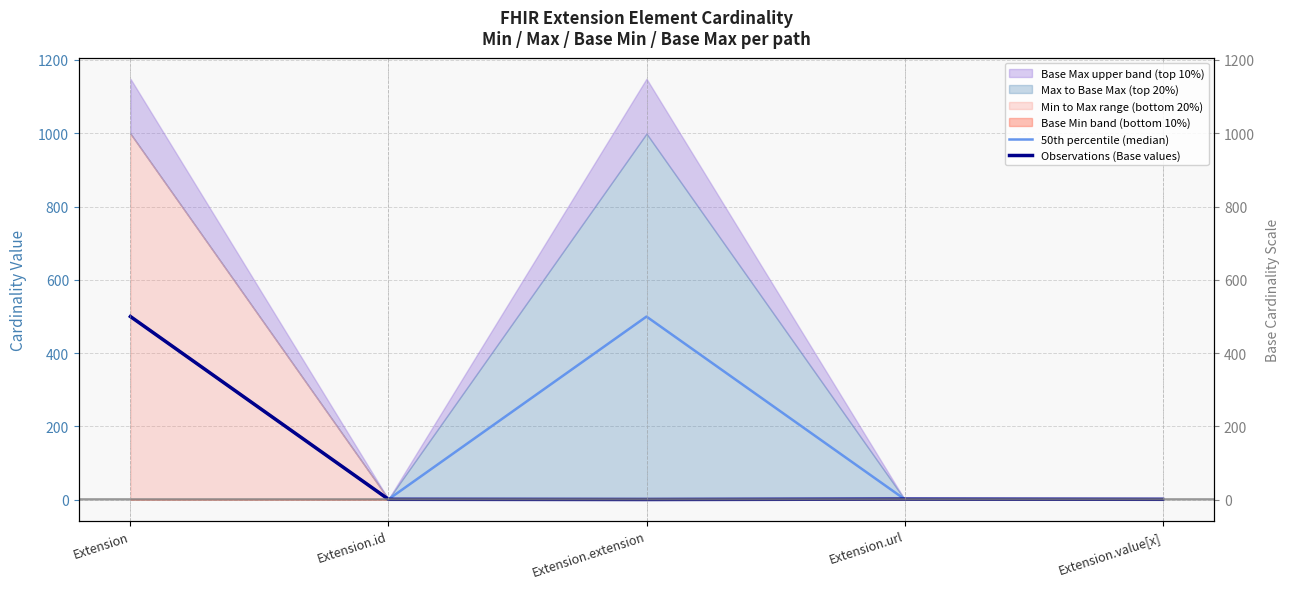

True or false: 50th percentile (median) has a value of 499.5 at Extension.extension.

True